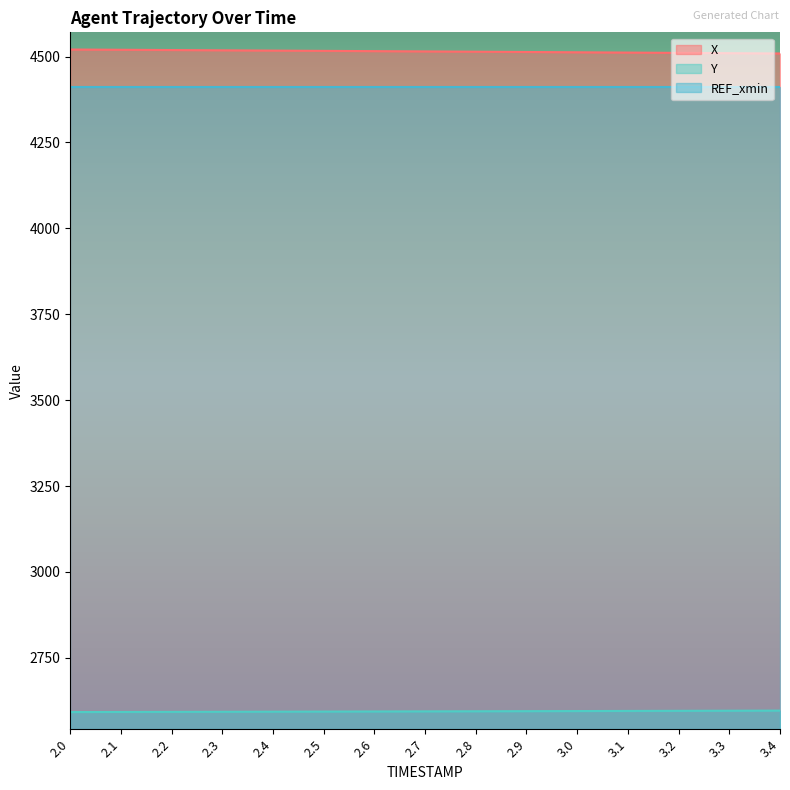

True or false: Y and X intersect in this chart.

False